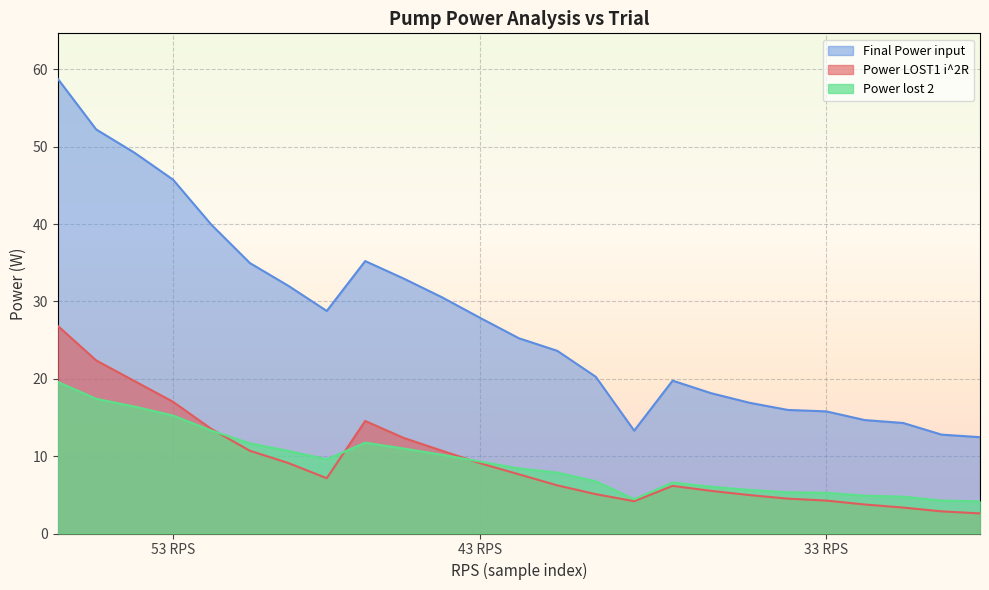

True or false: Power LOST1 i^2R and Power lost 2 intersect in this chart.

True